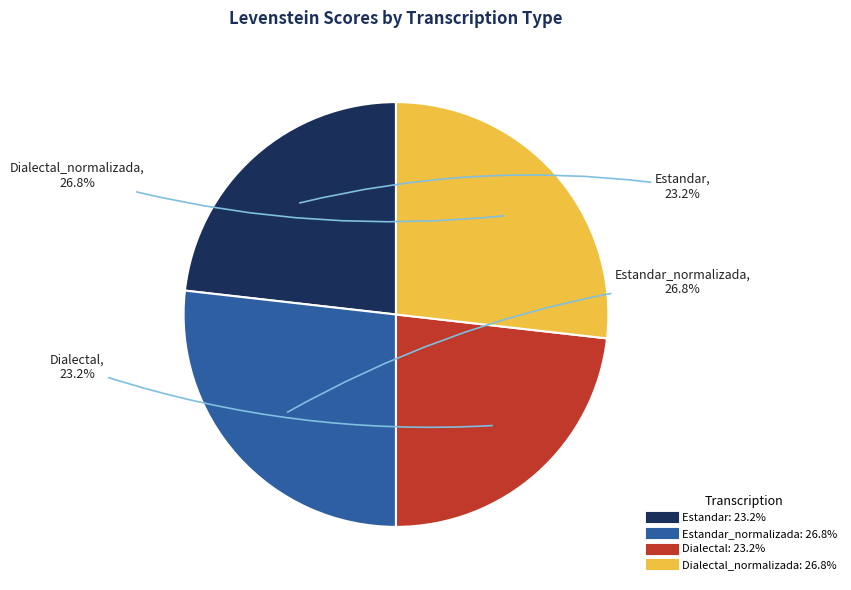

Is there any slice that represents more than half of the pie?

No